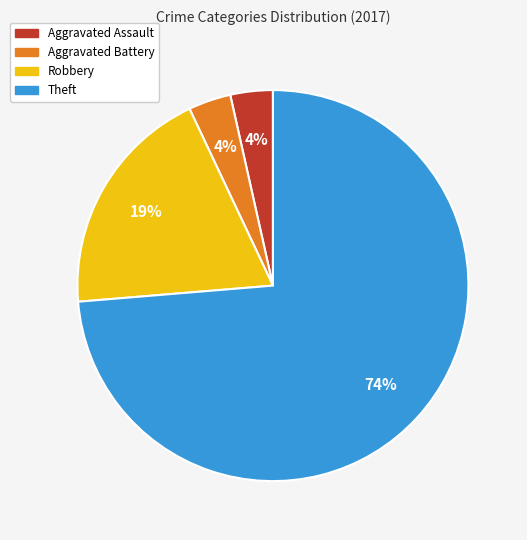

Does Robbery account for over 50% of the chart?

No